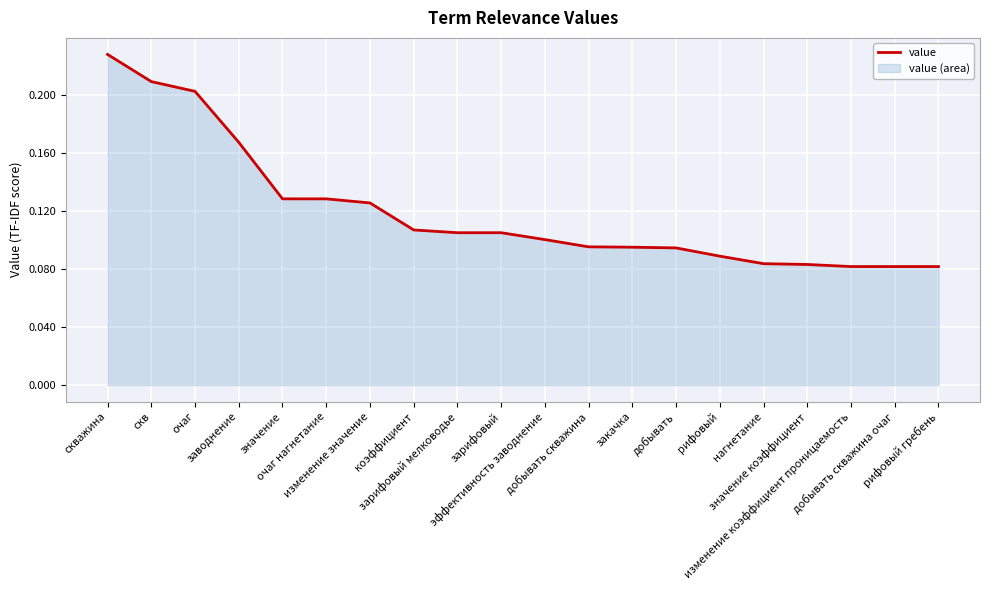

Rank the categories by value from highest to lowest.

скважина, скв, очаг, заводнение, значение, очаг нагнетание, изменение значение, коэффициент, зарифовый мелководье, зарифовый, эффективность заводнение, добывать скважина, закачка, добывать, рифовый, нагнетание, значение коэффициент, изменение коэффициент проницаемость, добывать скважина очаг, рифовый гребень